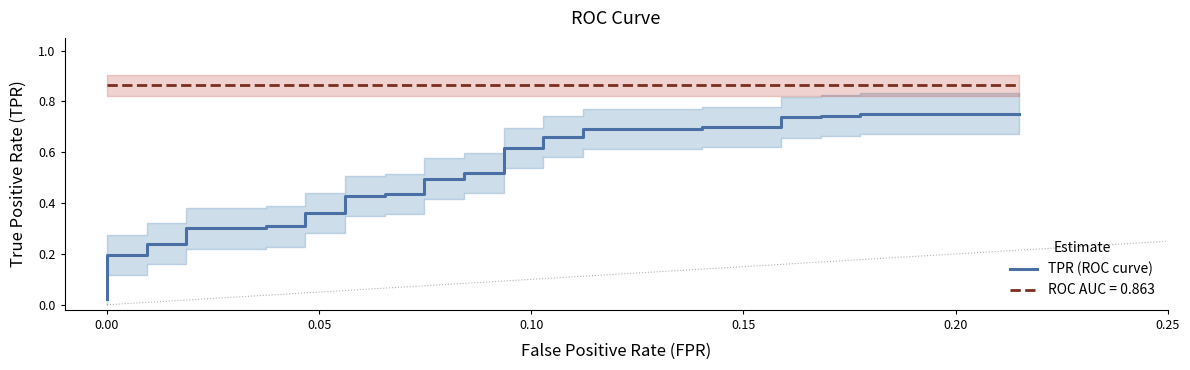

What is the label of the 8th point from the left?

7